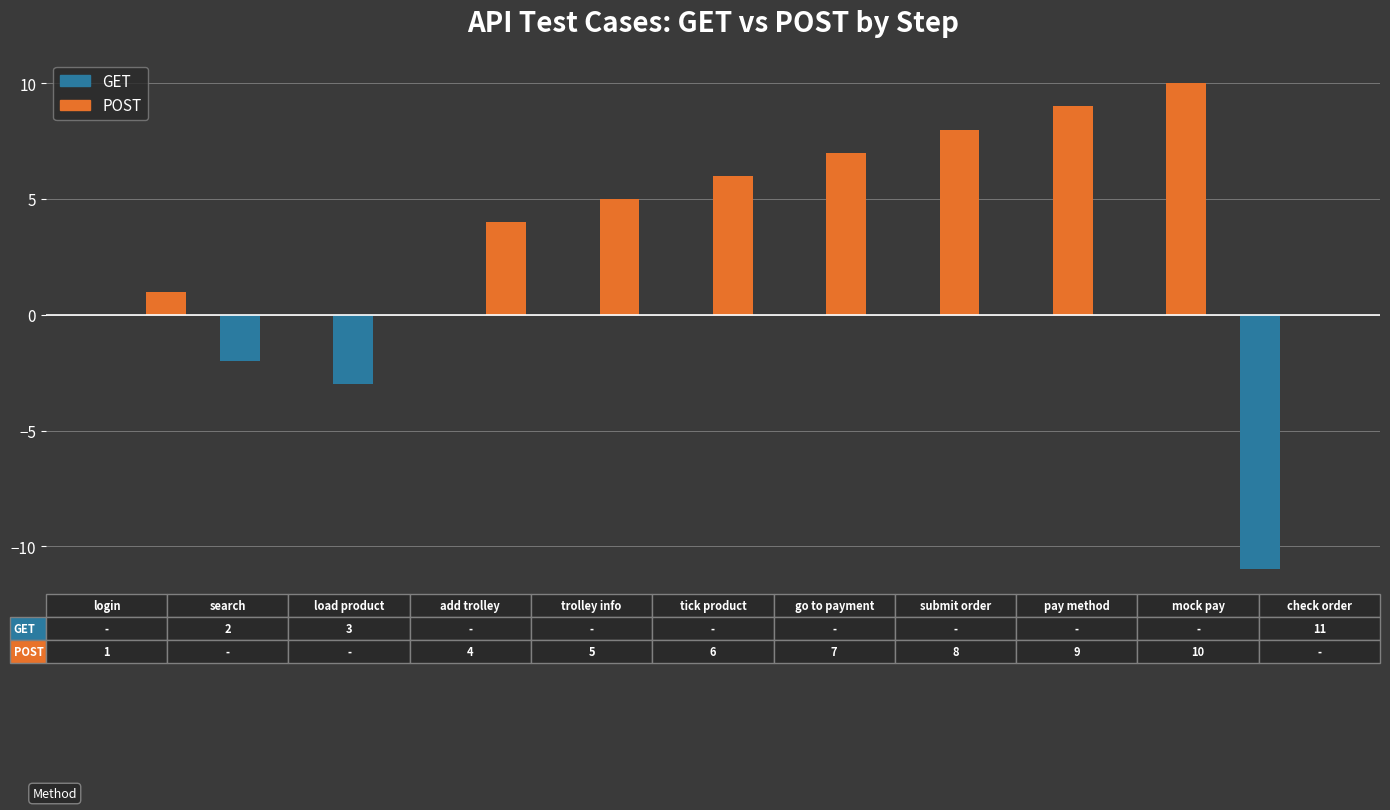

What is the sum of all GET values?

-16